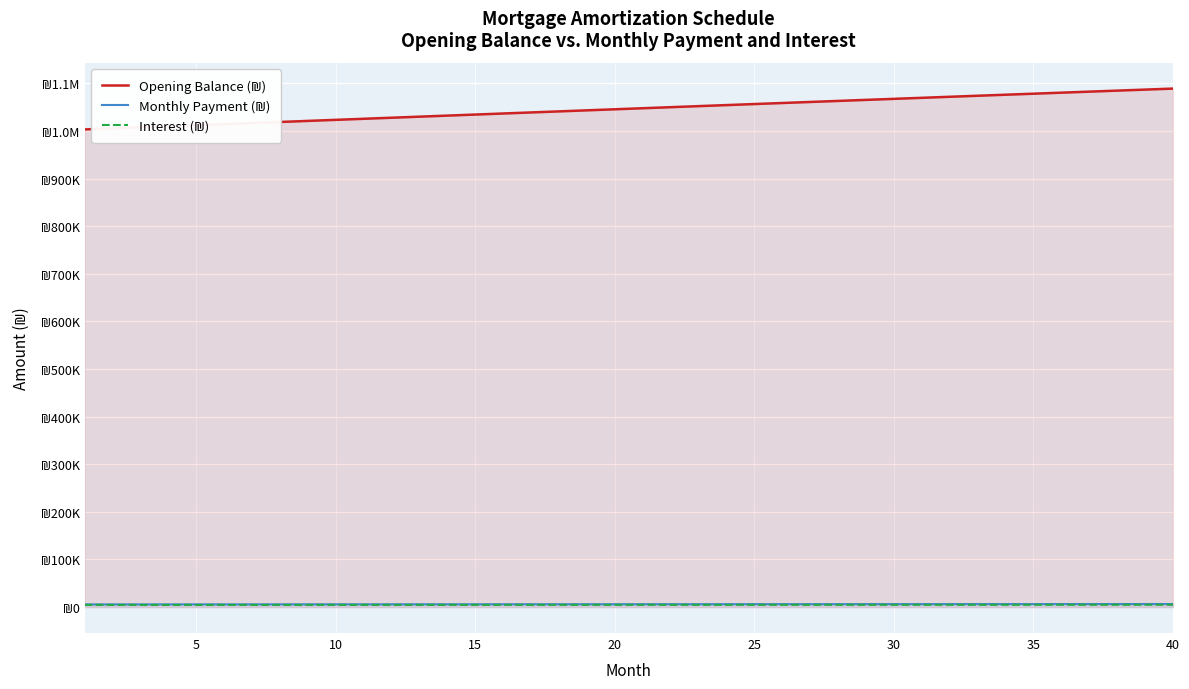

What are all the series names shown in the legend?

Opening Balance (₪), Monthly Payment (₪), Interest (₪)